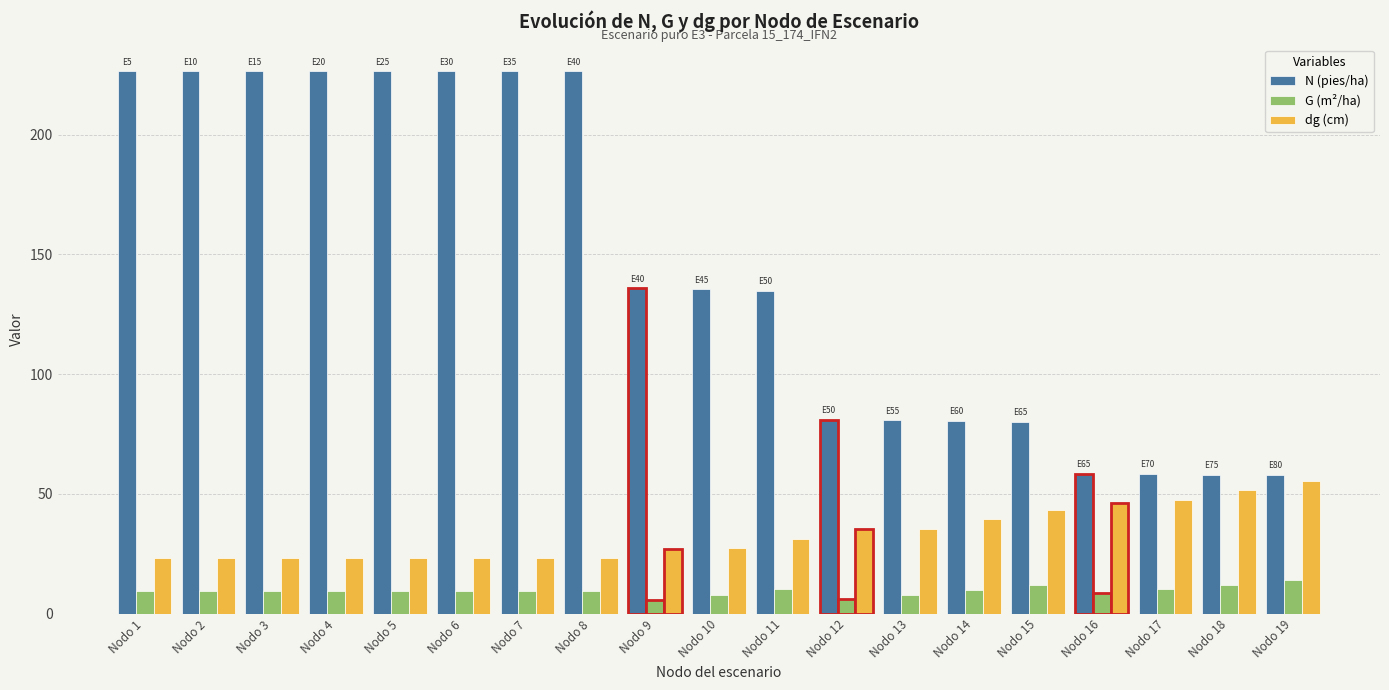

Rank the series at Nodo 6 from lowest to highest value.

G (m²/ha), dg (cm), N (pies/ha)